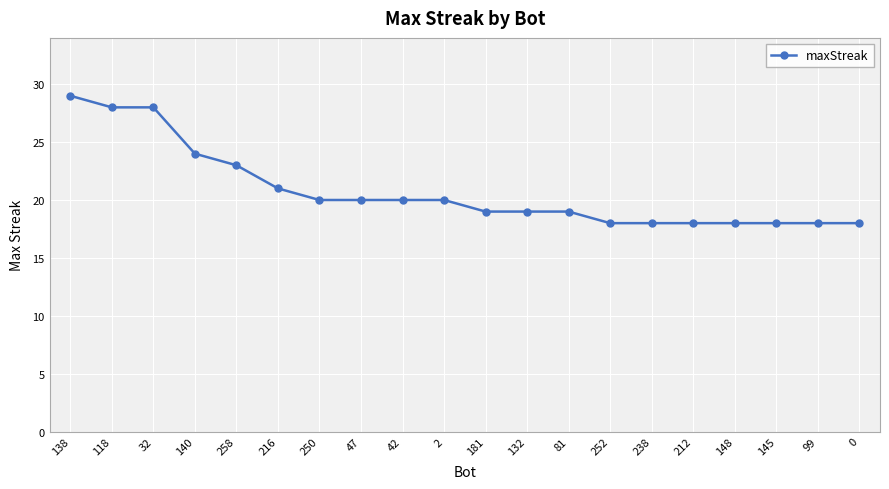

Count the number of data series in this chart.

1